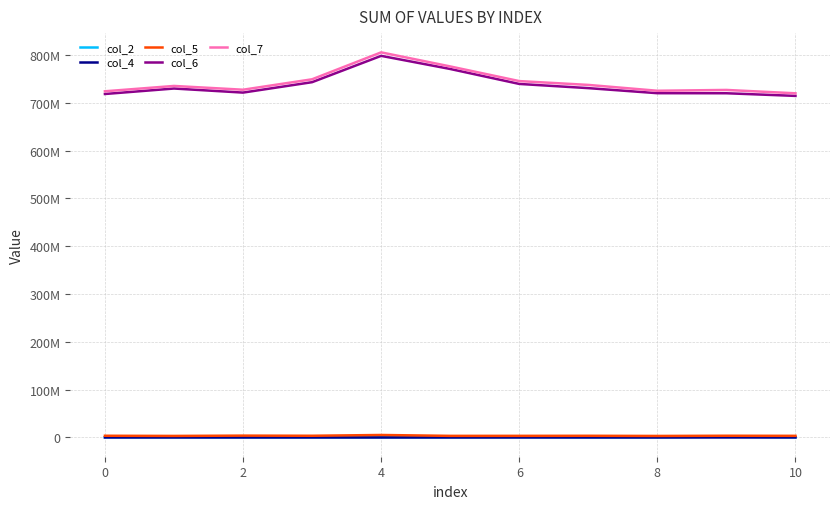

What are all the series names shown in the legend?

col_2, col_4, col_5, col_6, col_7